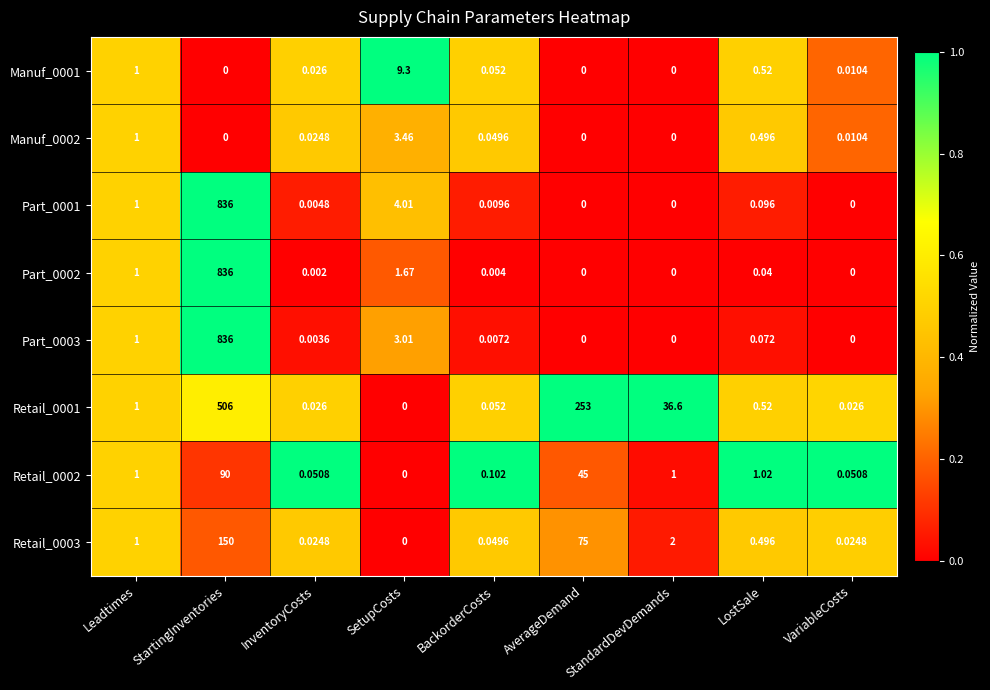

At which label is Manuf_0002 closest to 1?

Leadtimes